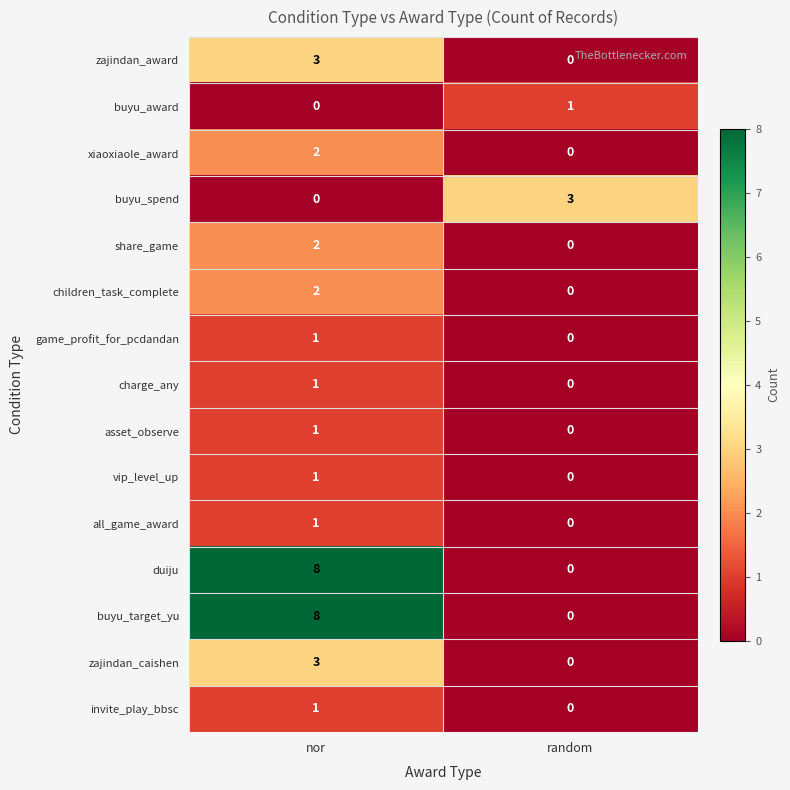

The xiaoxiaole_award series shows 1 at nor. True or false?

False